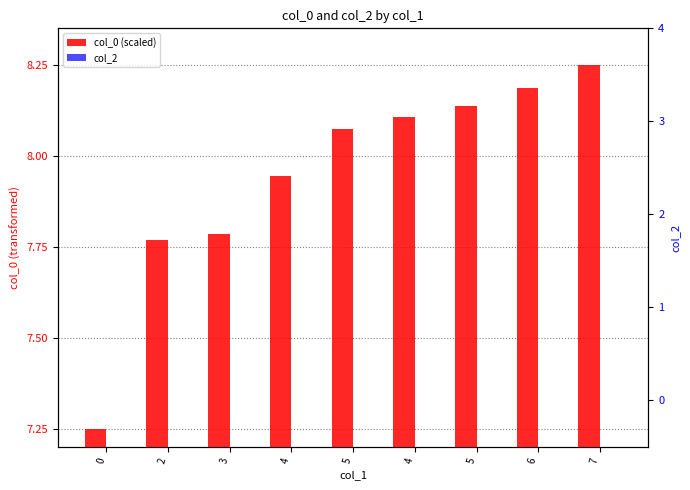

What is the highest value of the col_0 (scaled) series?

8.2